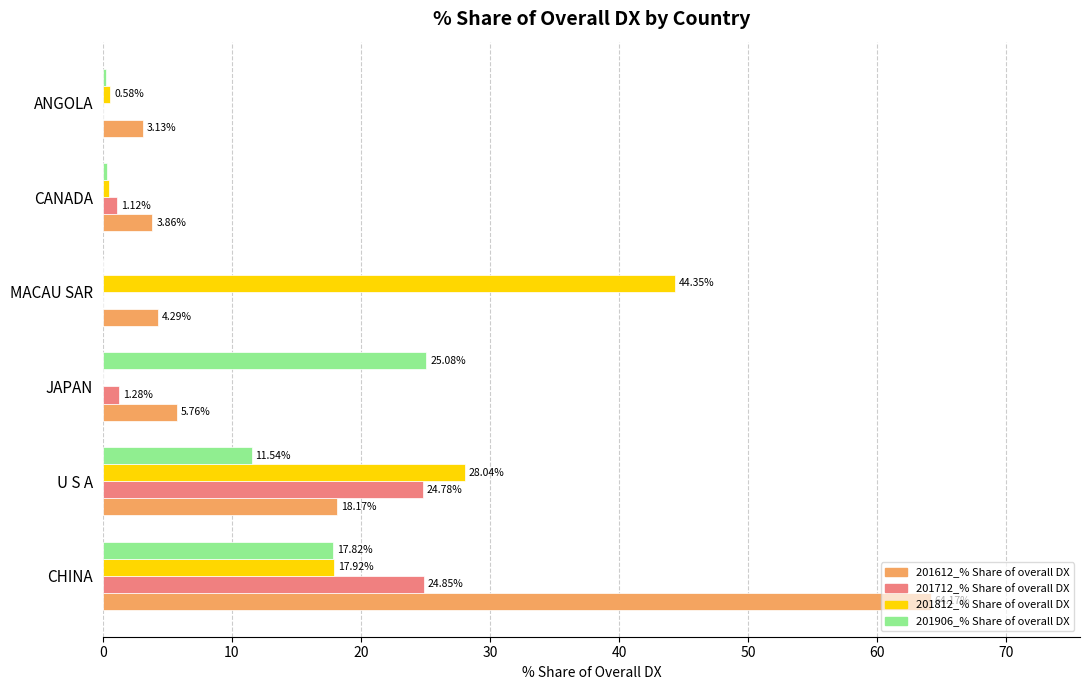

At which label is 201906_% Share of overall DX closest to 12?

U S A